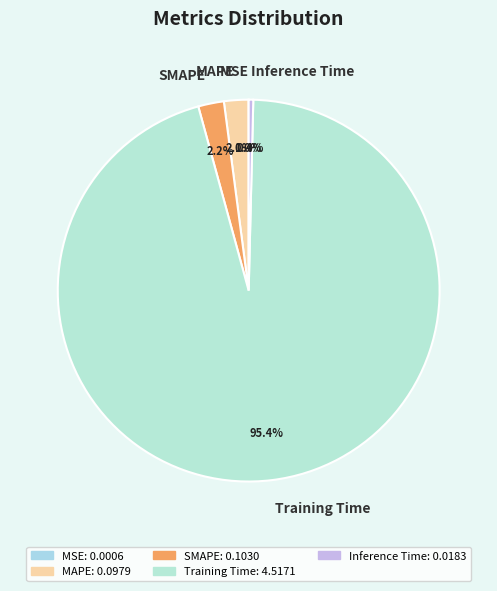

What is the largest slice in the pie chart?

Training Time